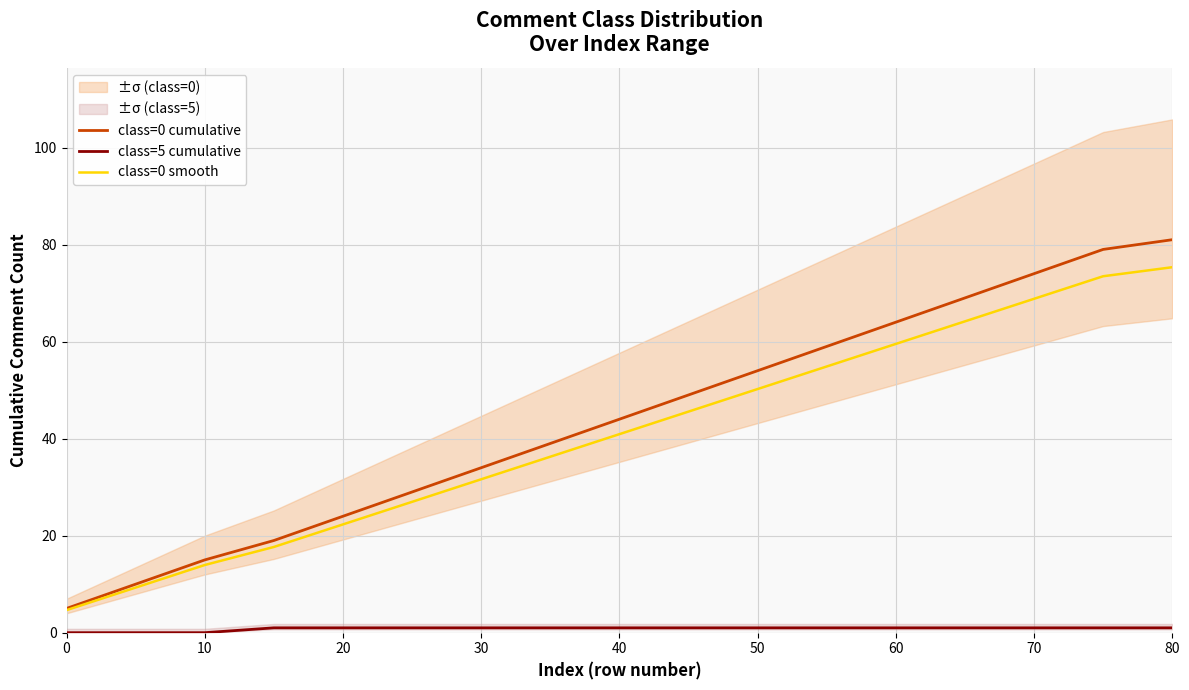

How many data points does each series have?

17